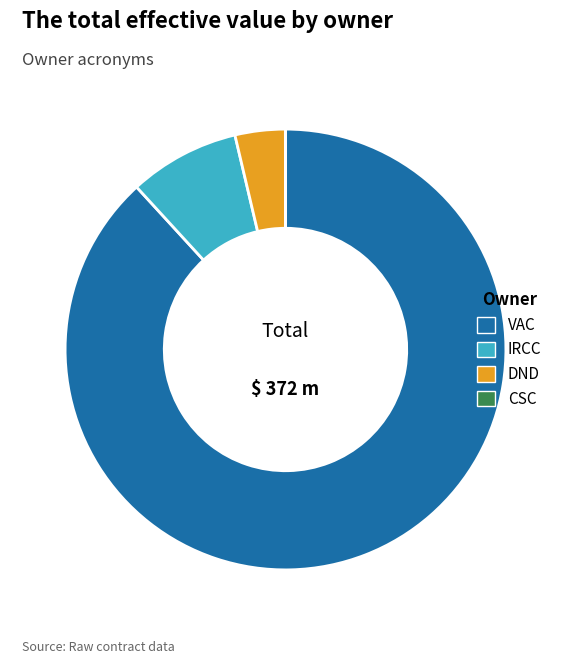

Does any single category account for the majority?

Yes